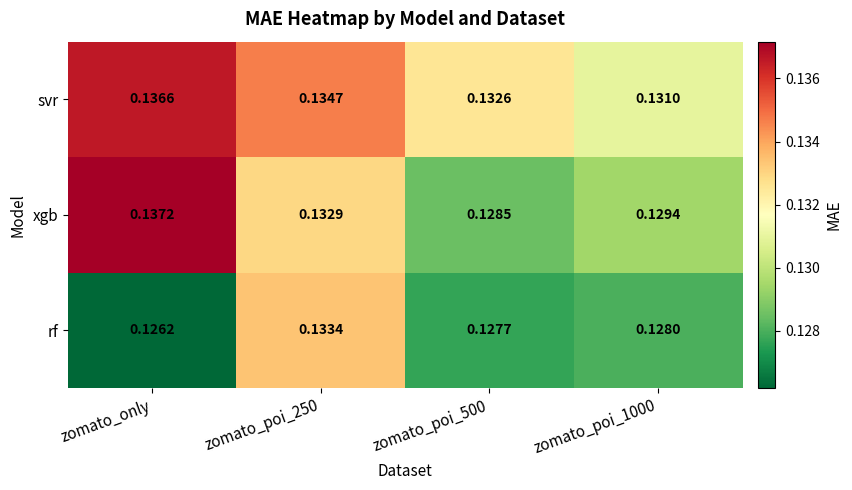

Rank the series by their maximum value, from lowest to highest.

rf, svr, xgb